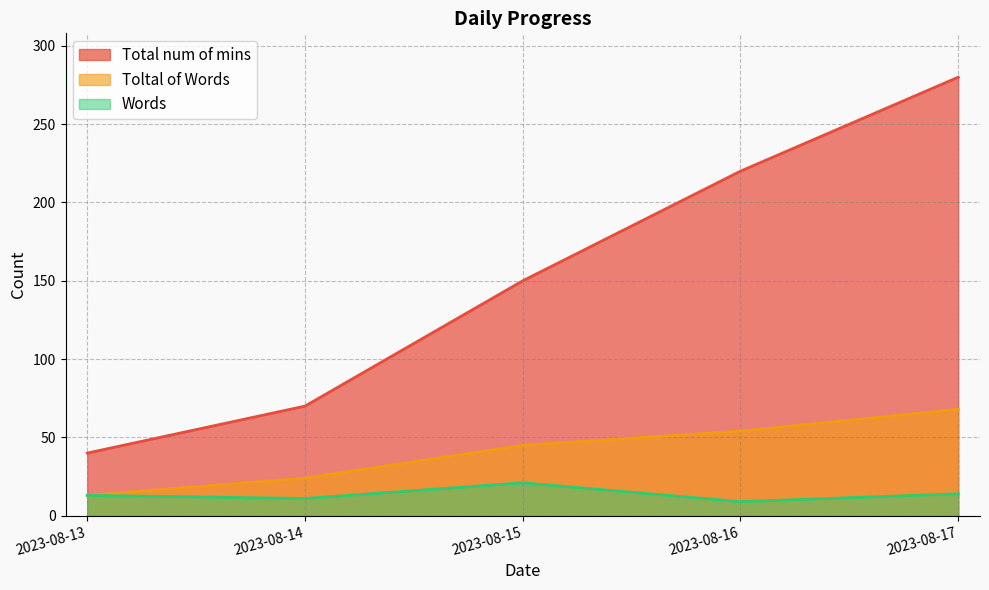

The value of Words at 2023-08-16 is 4. True or false?

False